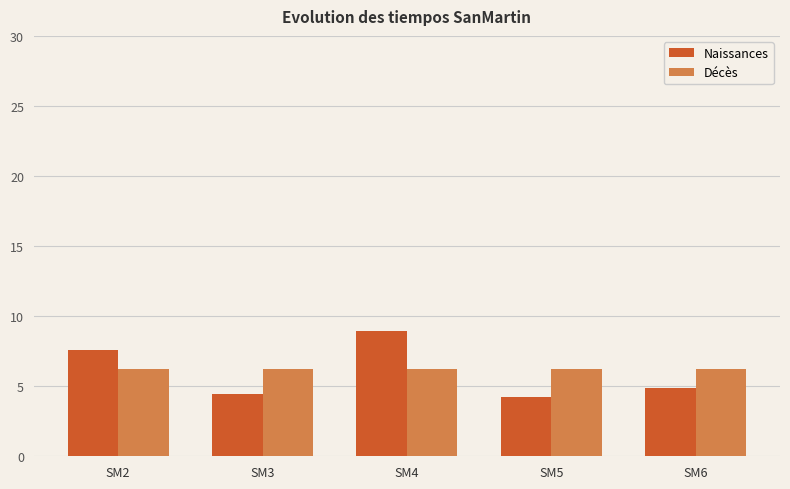

What is the maximum value for Décès?

6.2